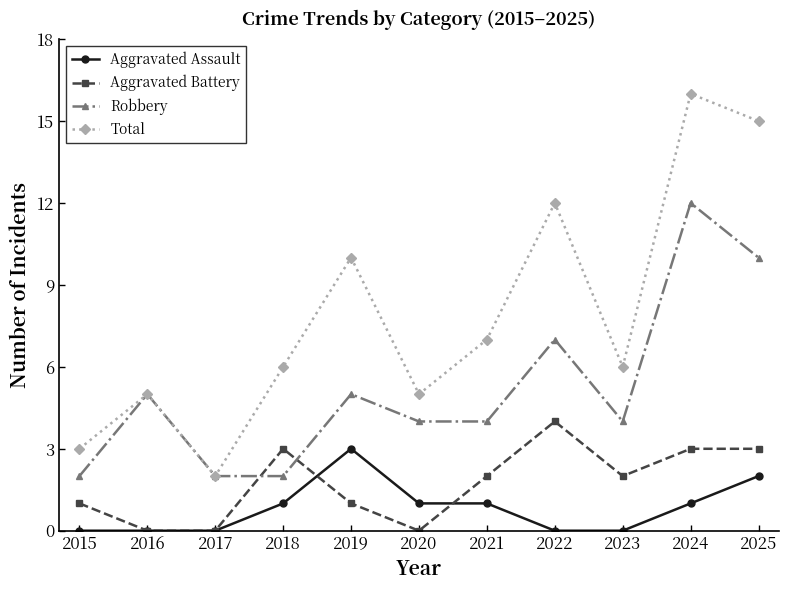

Which series has the largest range (max minus min)?

Total